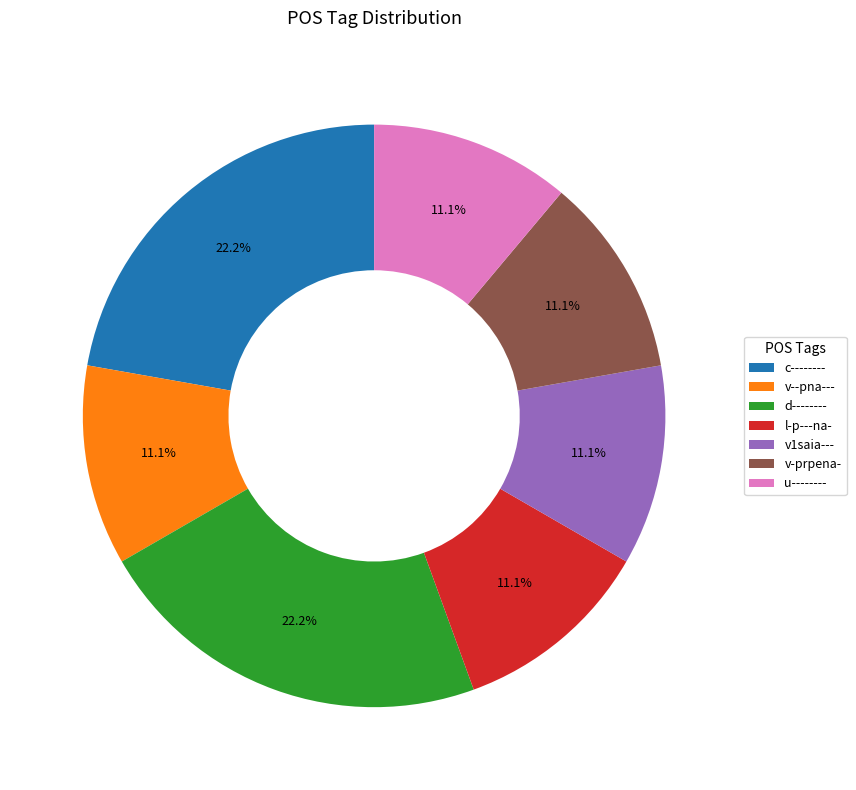

Does any single category account for the majority?

No